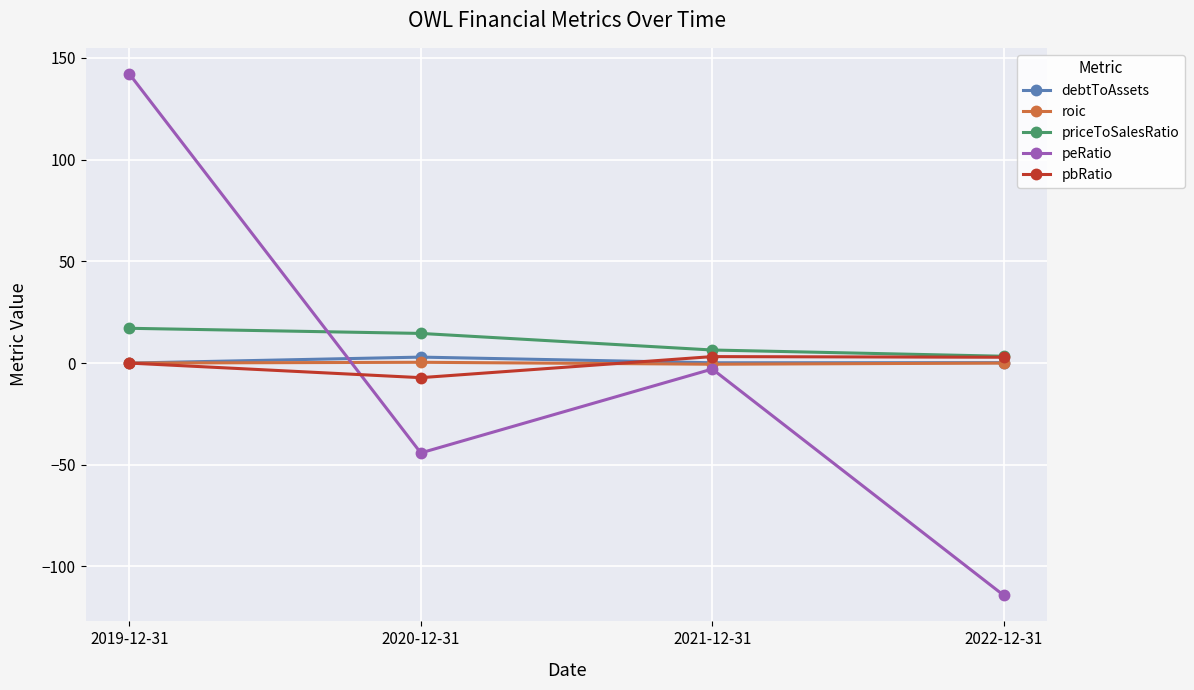

Which series ends up on top after the final intersection of pbRatio and peRatio?

pbRatio